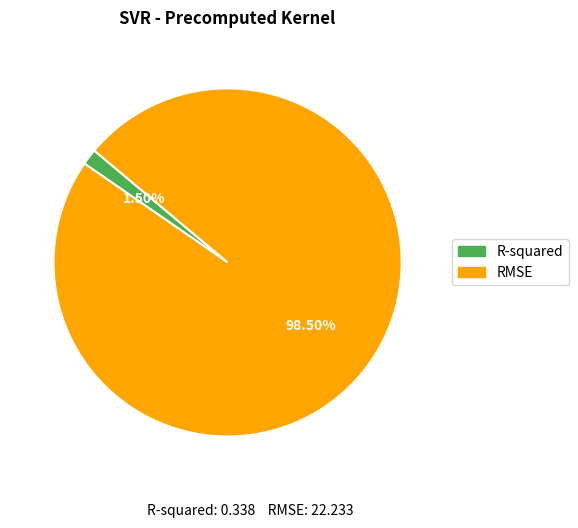

Rank the categories by value from highest to lowest.

RMSE, R-squared